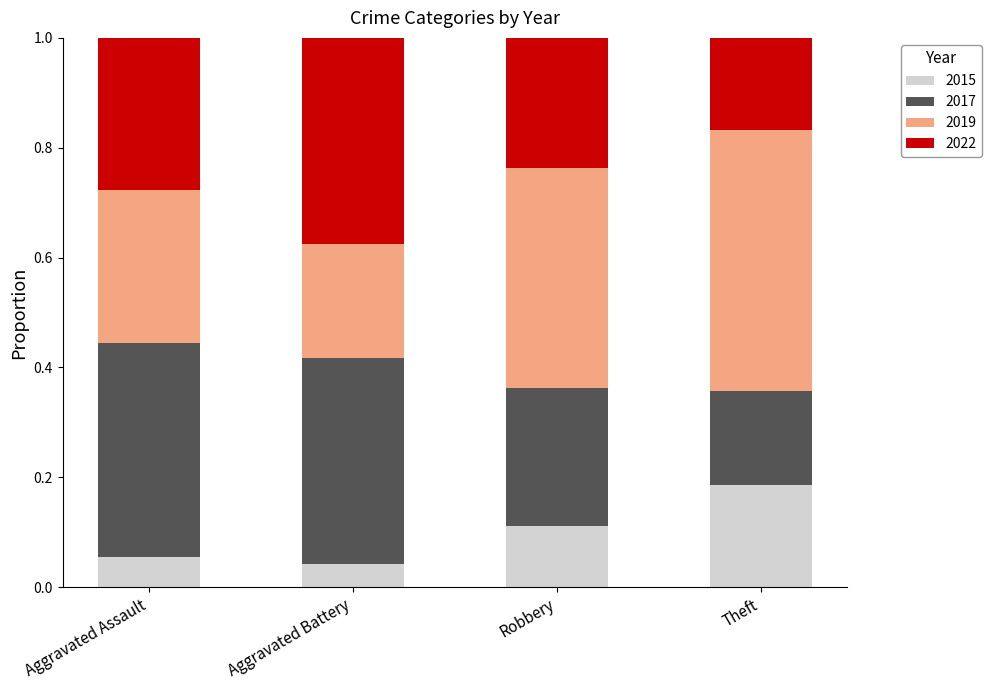

What is the total value across all series at Theft?

1.0